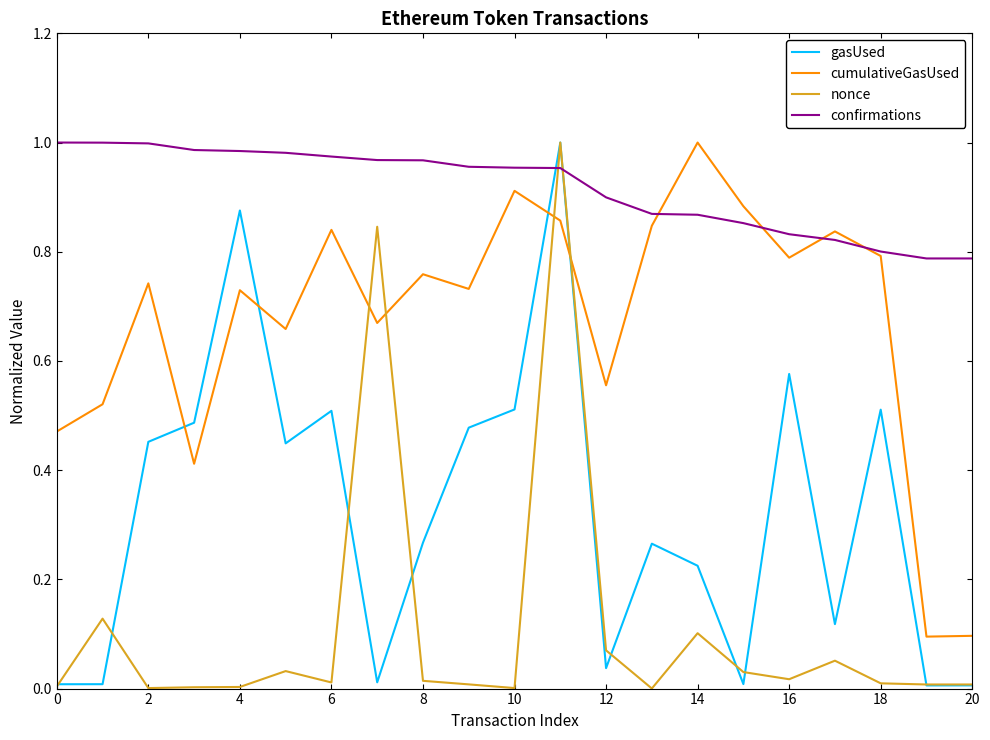

List the series in order of their overall mean, lowest first.

nonce, gasUsed, cumulativeGasUsed, confirmations